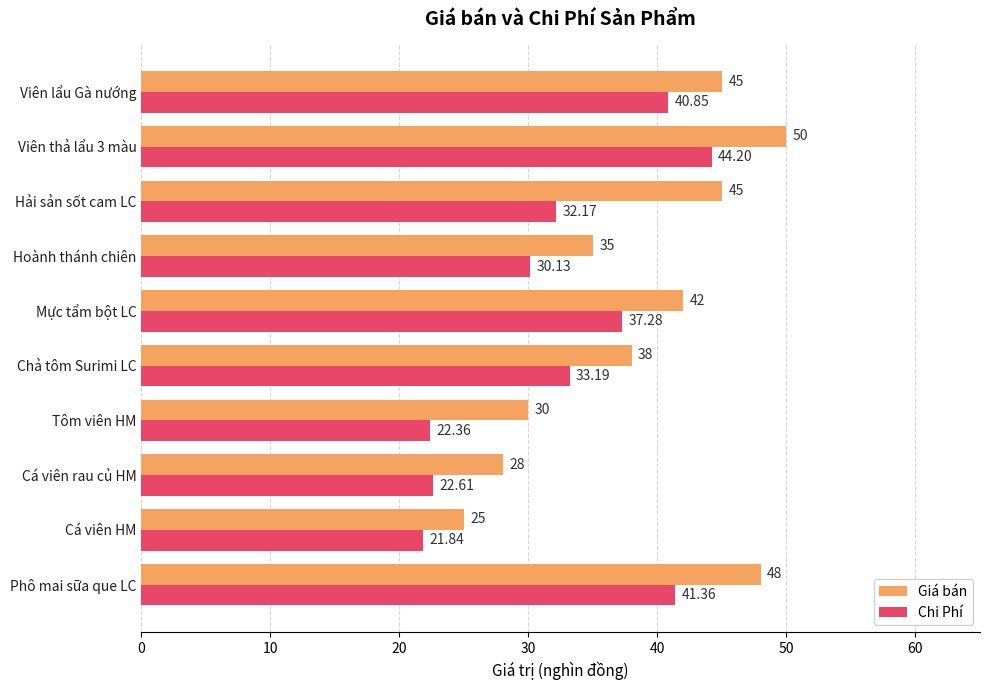

At which label is Giá bán closest to 37?

Chả tôm Surimi LC